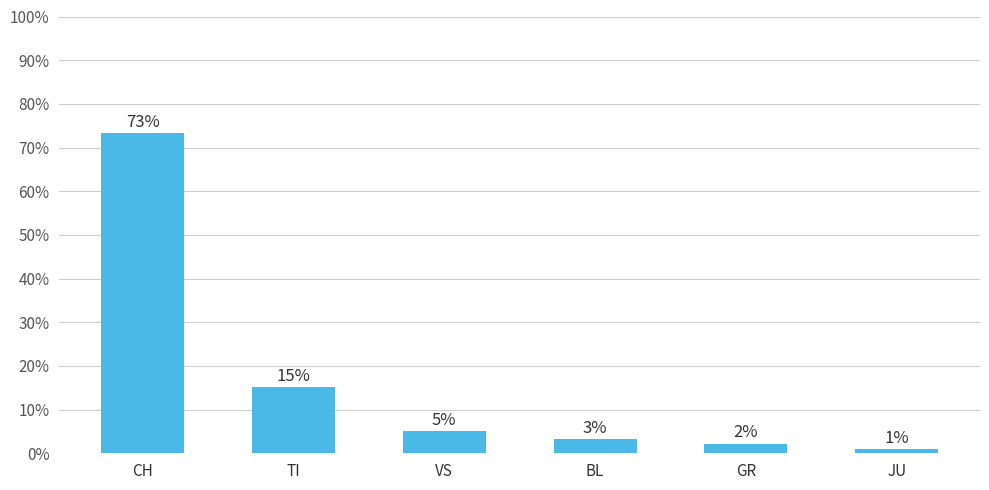

Are the bars grouped side by side (vs. stacked)?

No